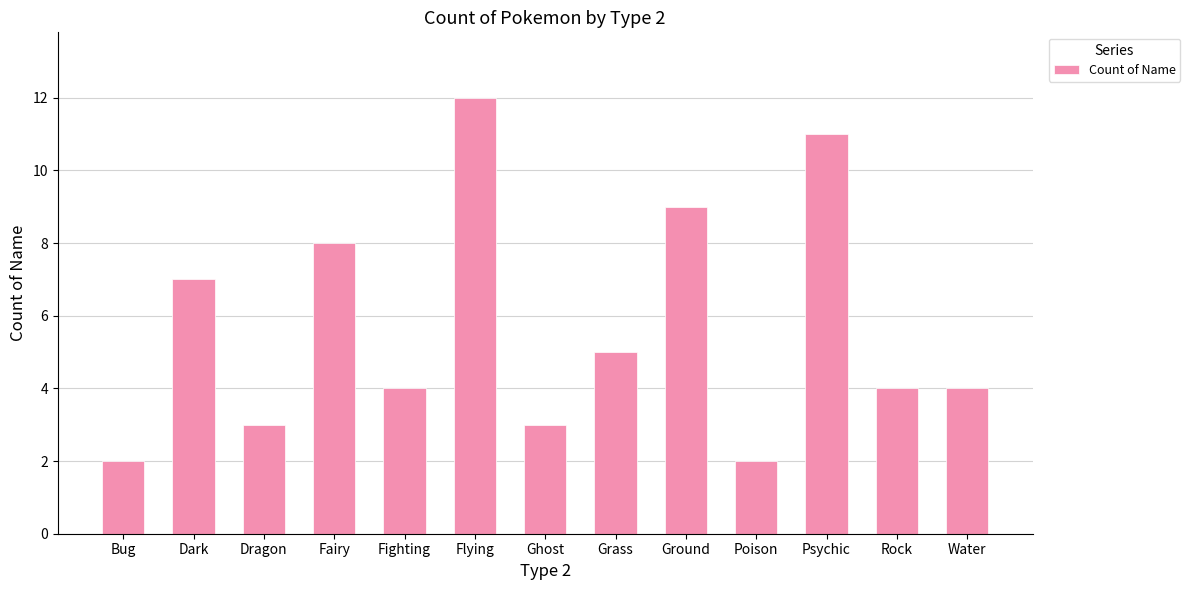

The chart shows a value of 7 at Fighting. True or false?

False